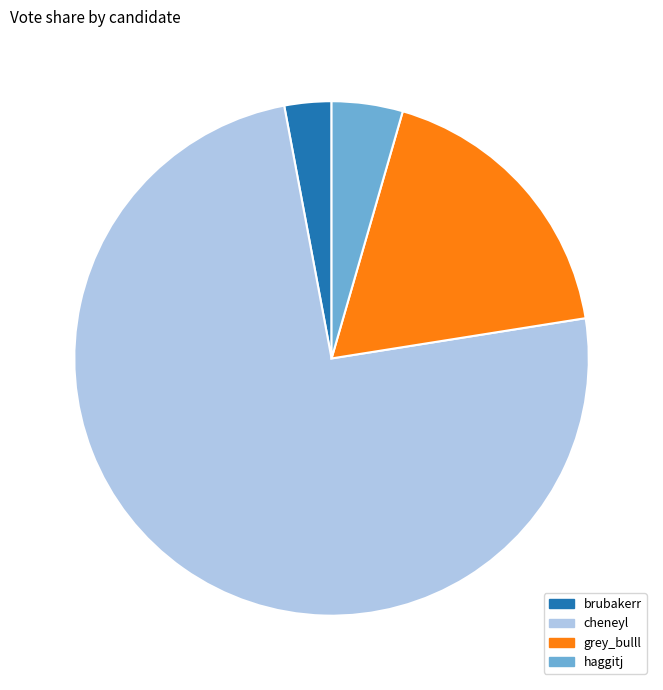

Which slice is the largest?

cheneyl